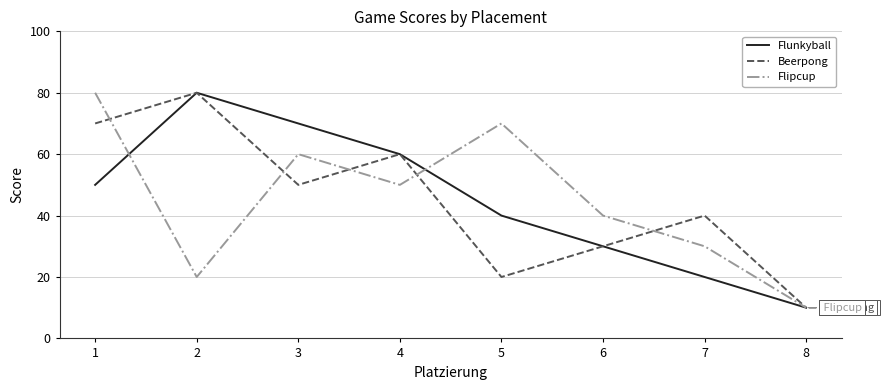

How many lines are shown in the chart?

3